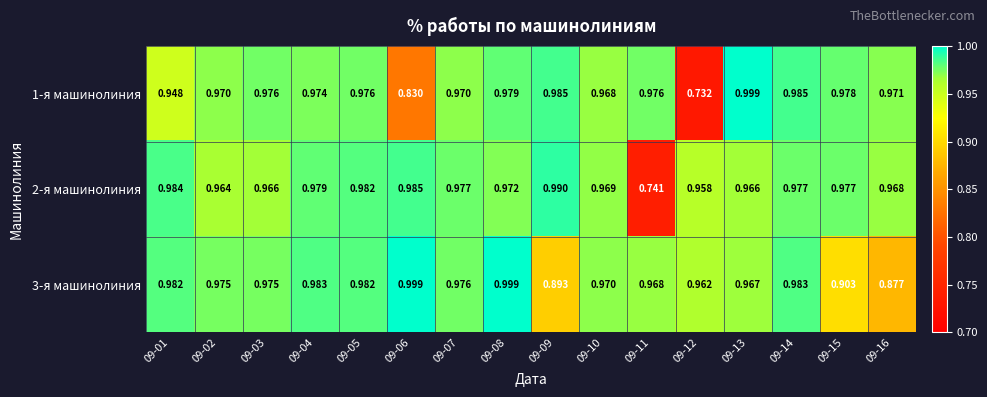

Is the value of 2-я машинолиния at 09-09 greater than the value of 3-я машинолиния at 09-08?

No